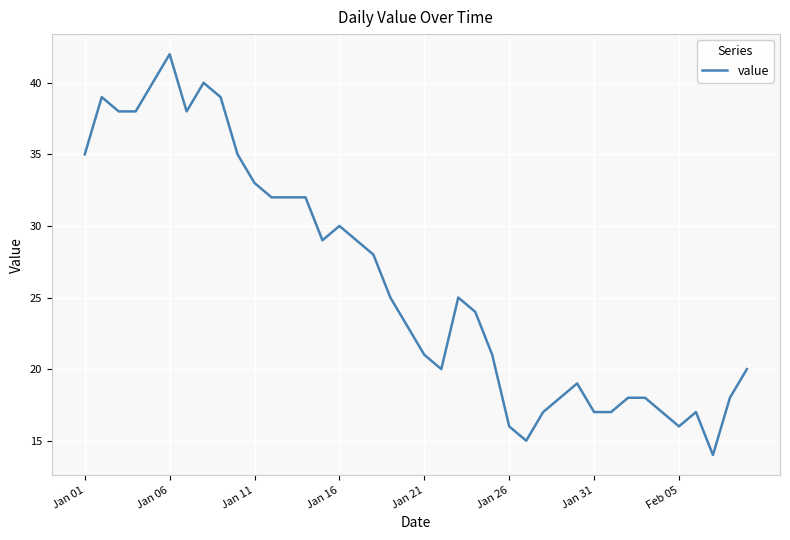

What is the minimum value shown in the chart?

14